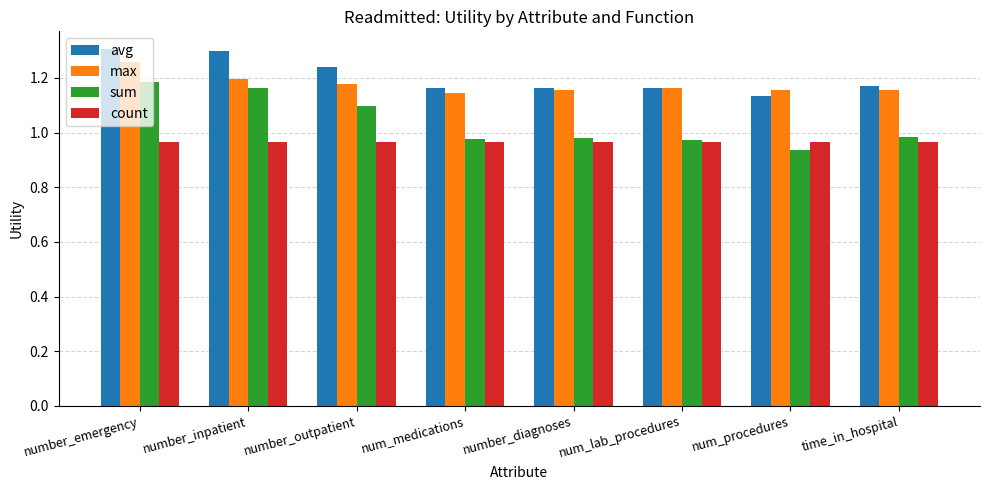

What is the label of the 4th bar from the left?

num_medications